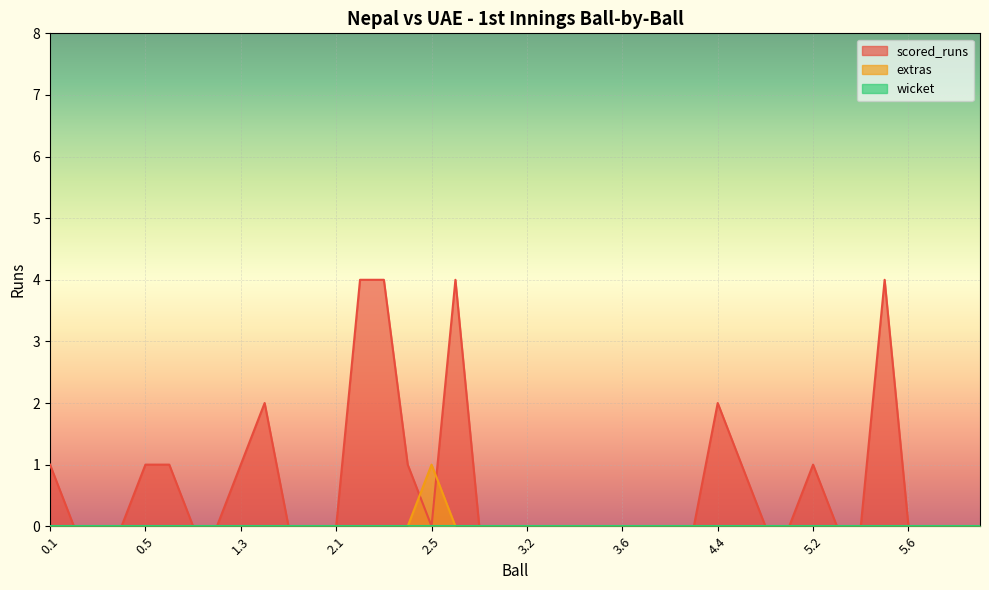

Reading left to right, extract all data points from this chart.

scored_runs: 1	0	0	0	1	1	0	0	1	2	0	0	0	4	4	1	0	4	0	0	0	0	0	0	0	0	0	0	2	1	0	0	1	0	0	4	0	0	0	0
extras: 0	0	0	0	0	0	0	0	0	0	0	0	0	0	0	0	1	0	0	0	0	0	0	0	0	0	0	0	0	0	0	0	0	0	0	0	0	0	0	0